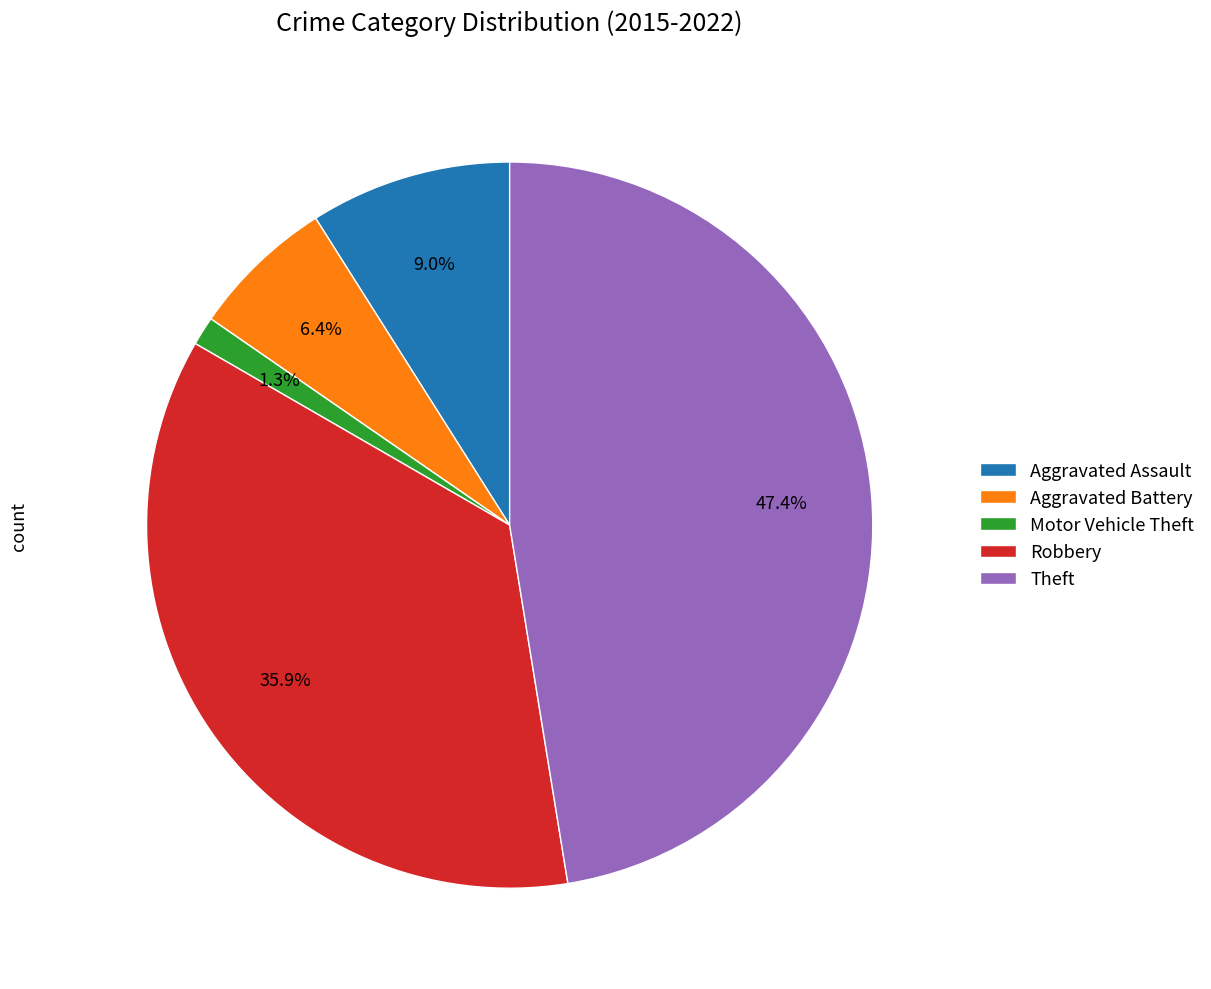

Rank the categories by value from highest to lowest.

Theft, Robbery, Aggravated Assault, Aggravated Battery, Motor Vehicle Theft